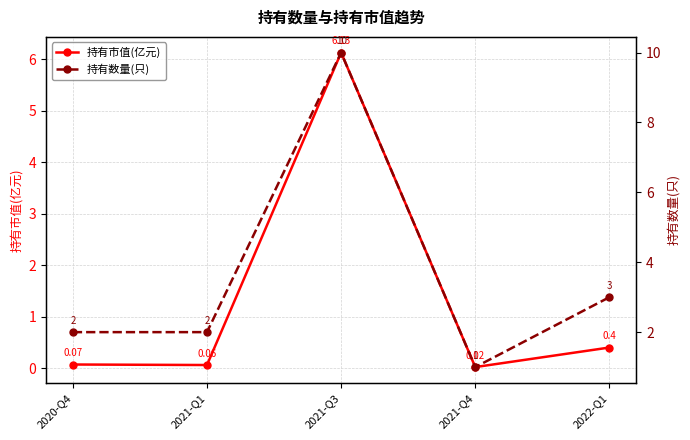

What is the difference between the maximum and second lowest values in the 持有市值(亿元) series?

6.1